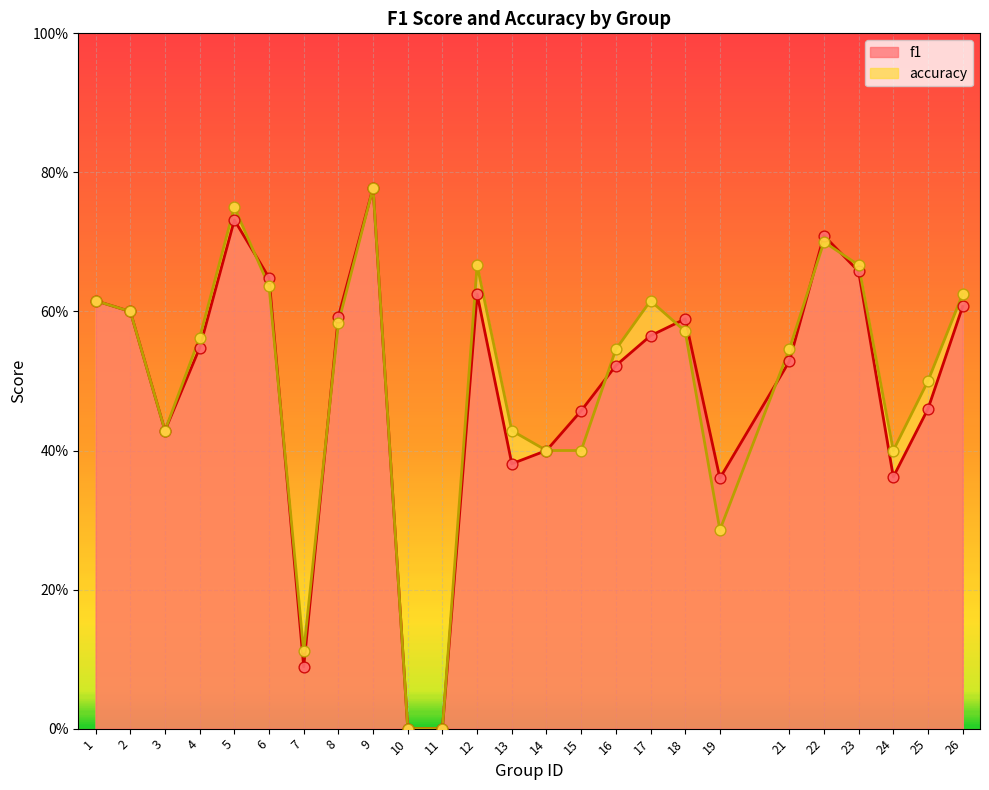

Is the value of accuracy at 3 greater than the value of f1 at 9?

No